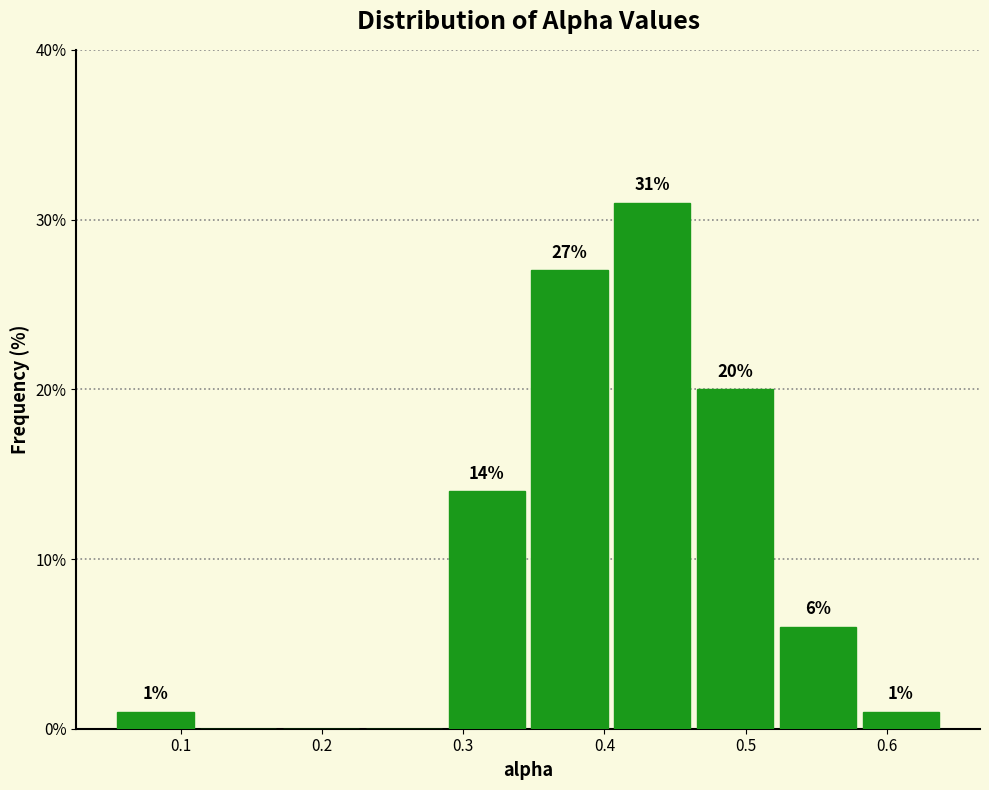

Over which range of the x-axis is the bar tallest?

0.40 to 0.46